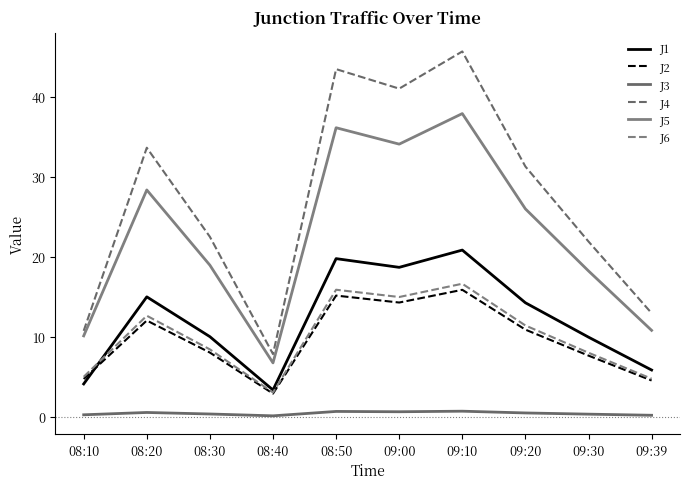

Does the chart have visible grid lines?

No